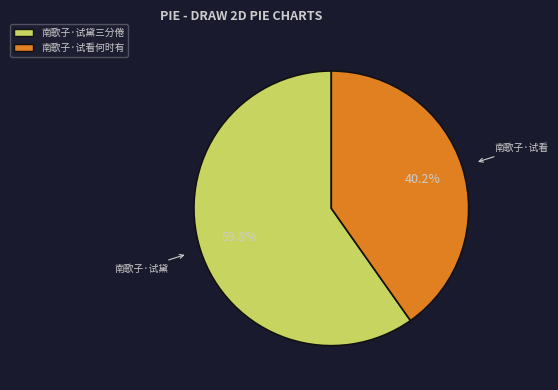

Which has a higher value, 南歌子·试黛三分倦 or 南歌子·试看何时有?

南歌子·试黛三分倦